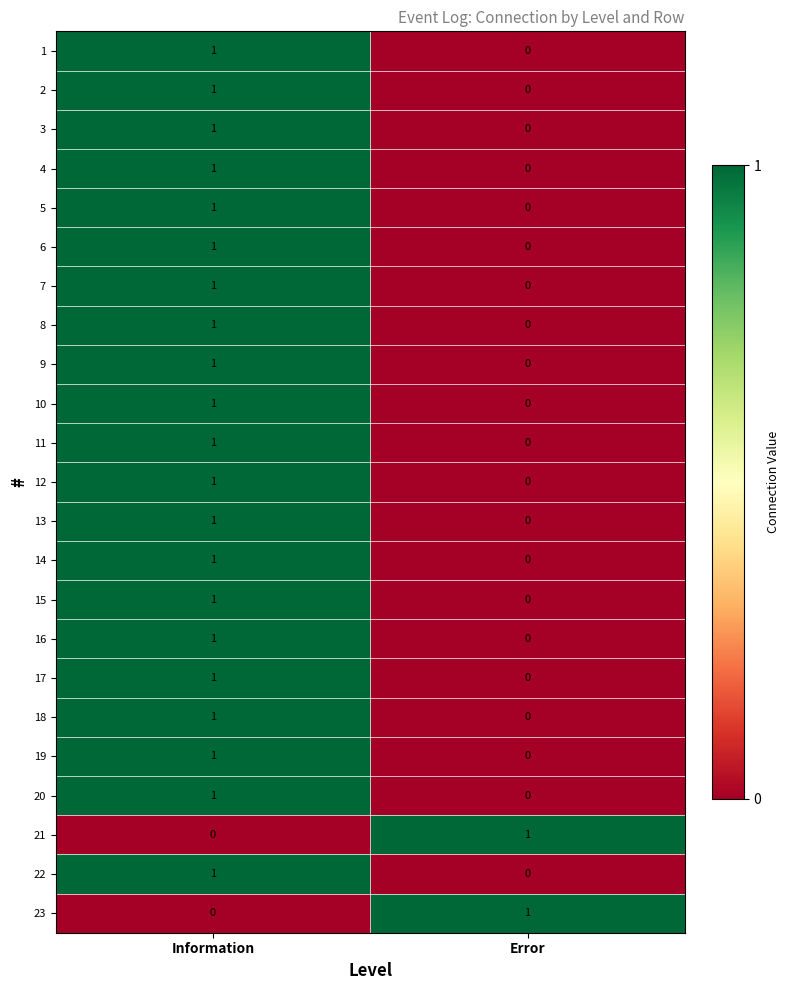

What is the total value across all series at Error?

2